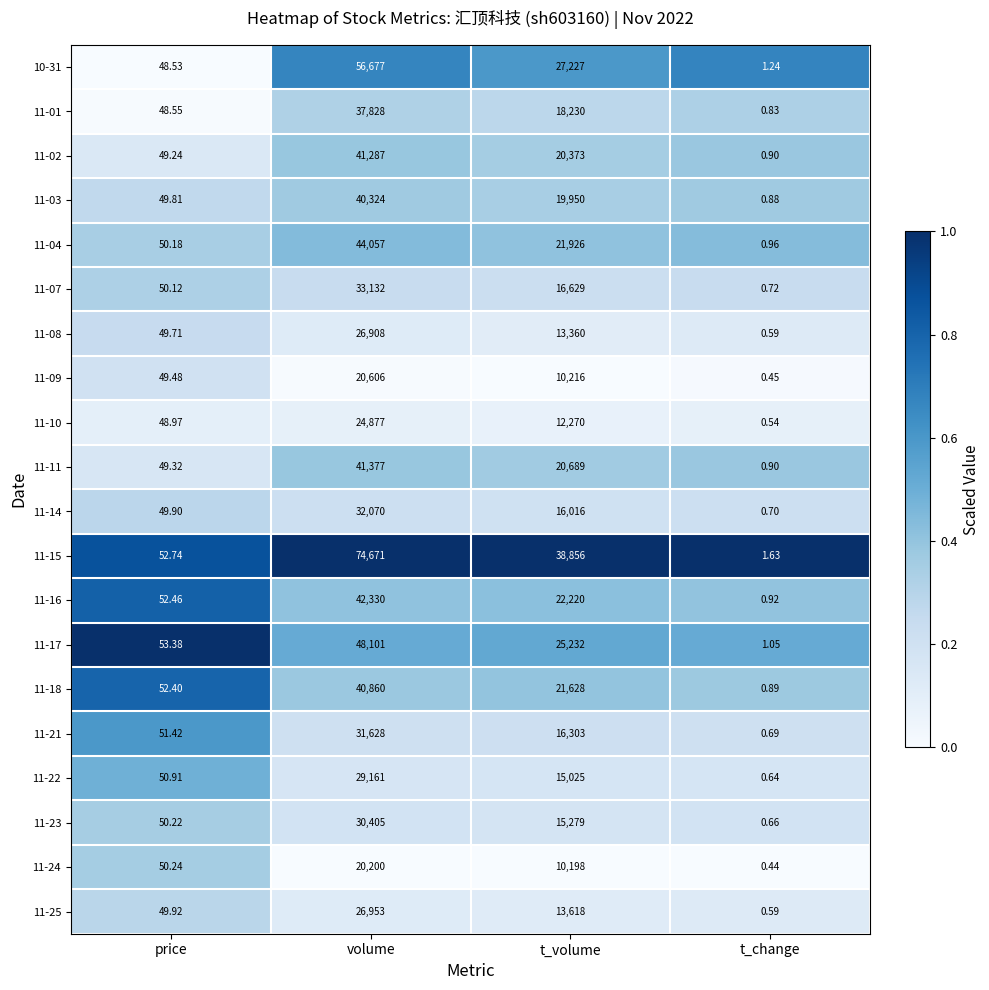

Between price and volume, which series saw the biggest shift?

11-15